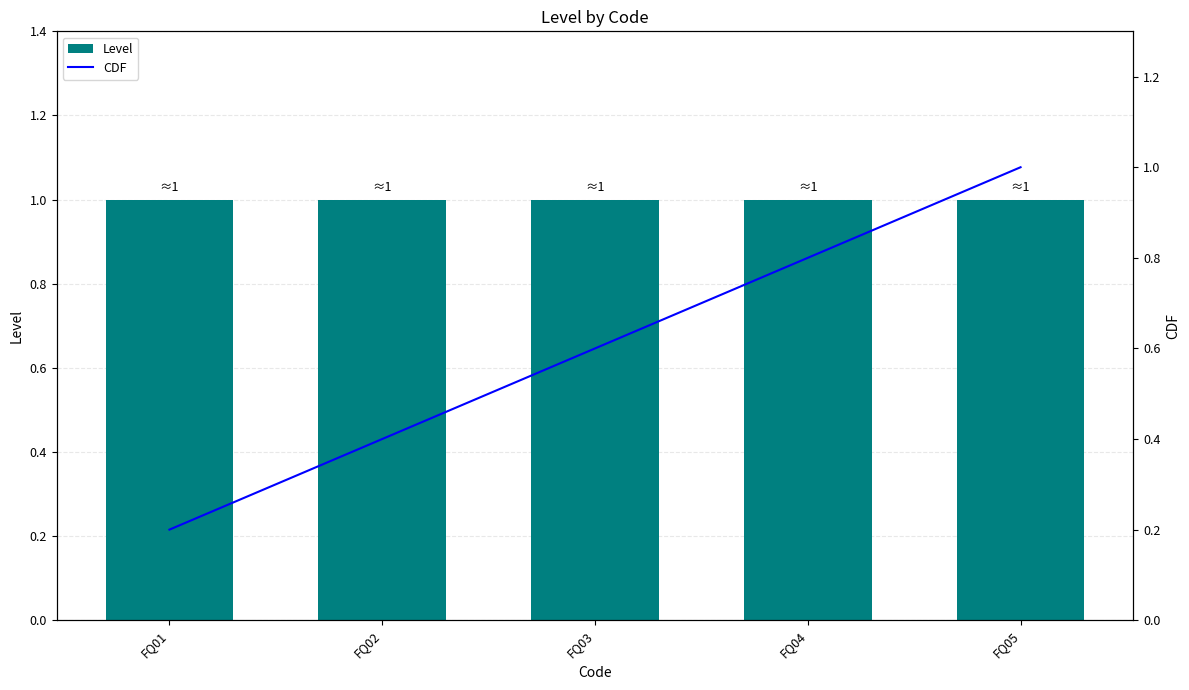

Reading left to right, what are all the values shown in this chart?

Level: 1.0	1.0	1.0	1.0	1.0
CDF: 0.2	0.4	0.6	0.8	1.0